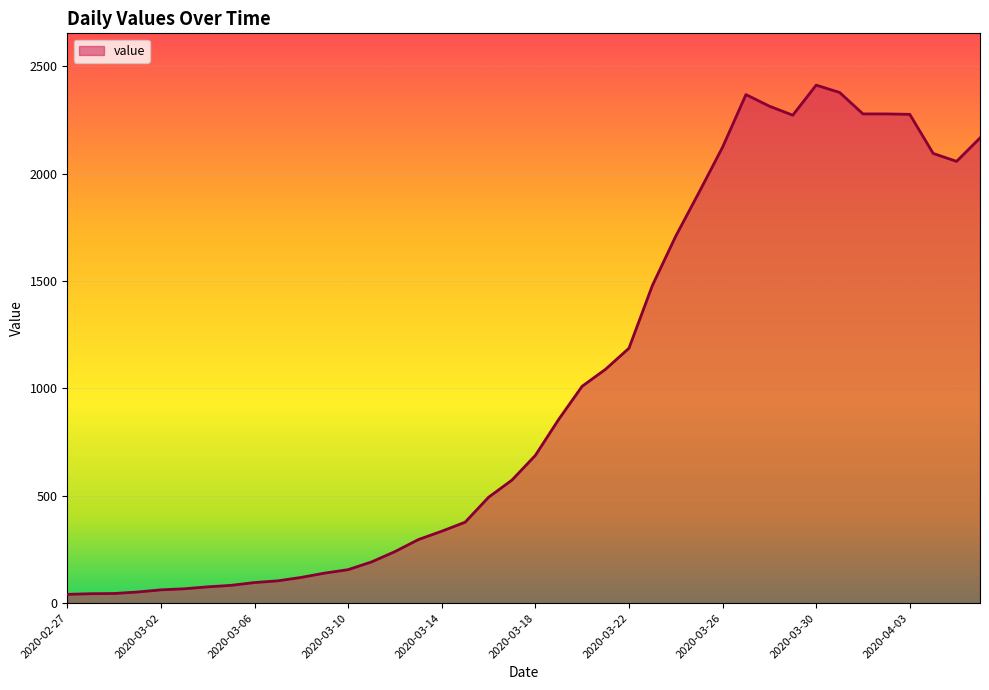

What is the difference between the maximum and minimum values?

2371